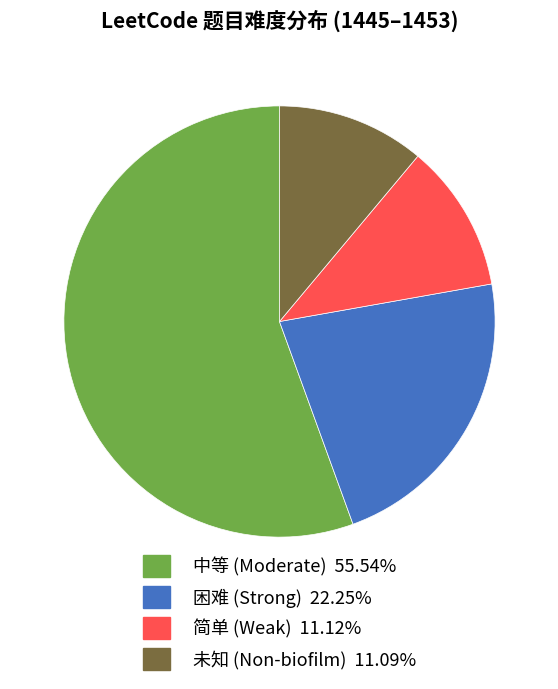

How many segments does this pie chart have?

4